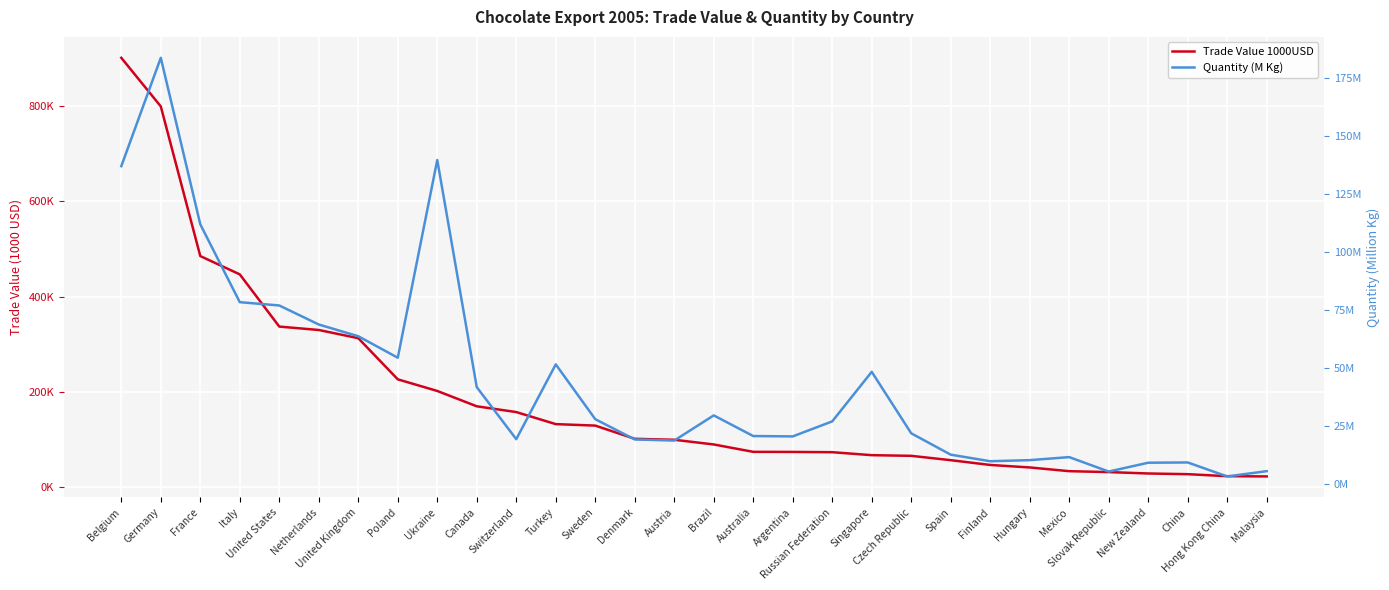

List the series in order of their overall mean, highest first.

Trade Value 1000USD, Quantity (M Kg)